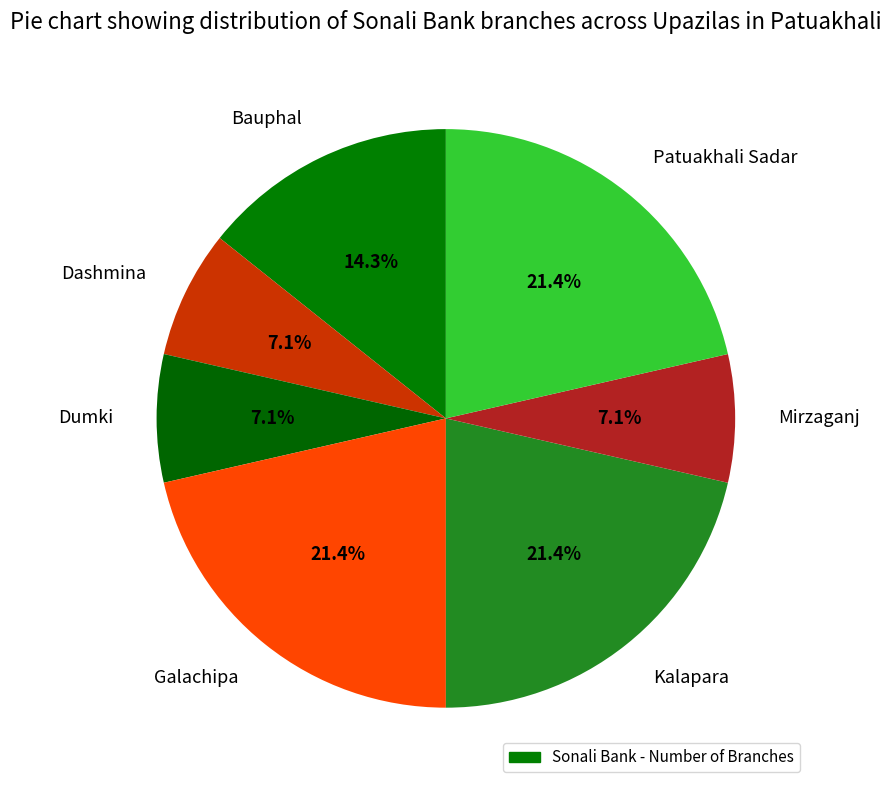

To the nearest percent, what is the average slice percentage?

14%